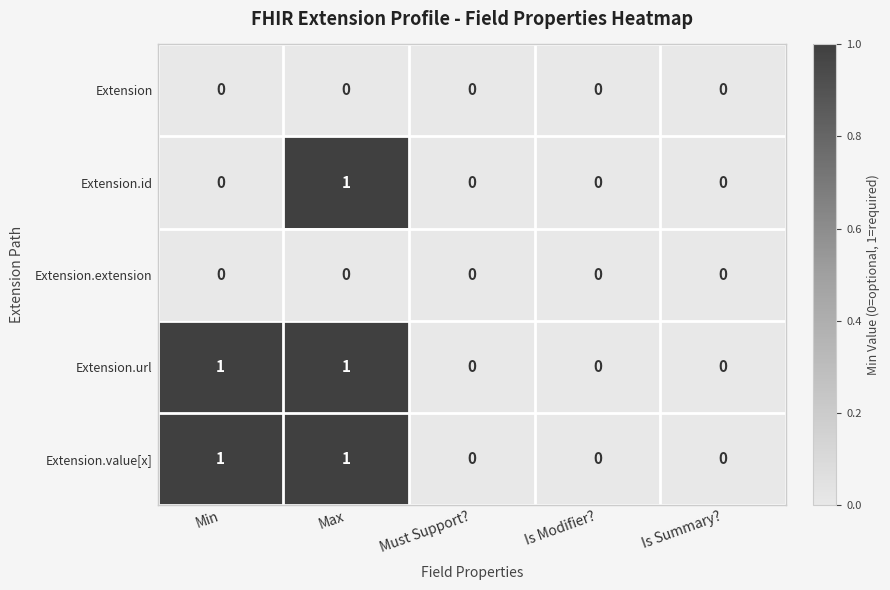

Reading left to right, list all the values displayed in this chart.

Extension: Min=0	Max=0	Must Support?=0	Is Modifier?=0	Is Summary?=0
Extension.id: Min=0	Max=1	Must Support?=0	Is Modifier?=0	Is Summary?=0
Extension.extension: Min=0	Max=0	Must Support?=0	Is Modifier?=0	Is Summary?=0
Extension.url: Min=1	Max=1	Must Support?=0	Is Modifier?=0	Is Summary?=0
Extension.value[x]: Min=1	Max=1	Must Support?=0	Is Modifier?=0	Is Summary?=0